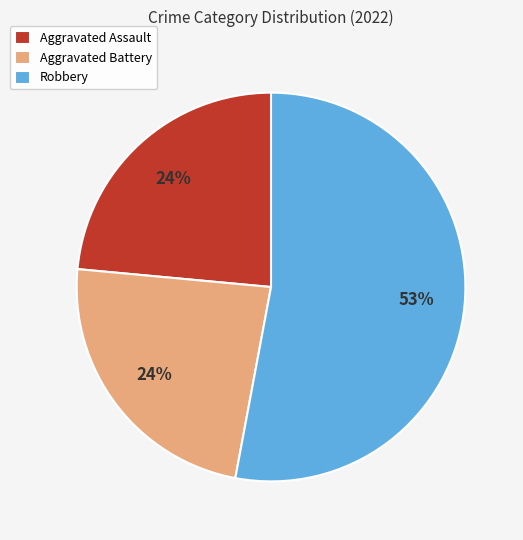

What is the largest slice in the pie chart?

Robbery